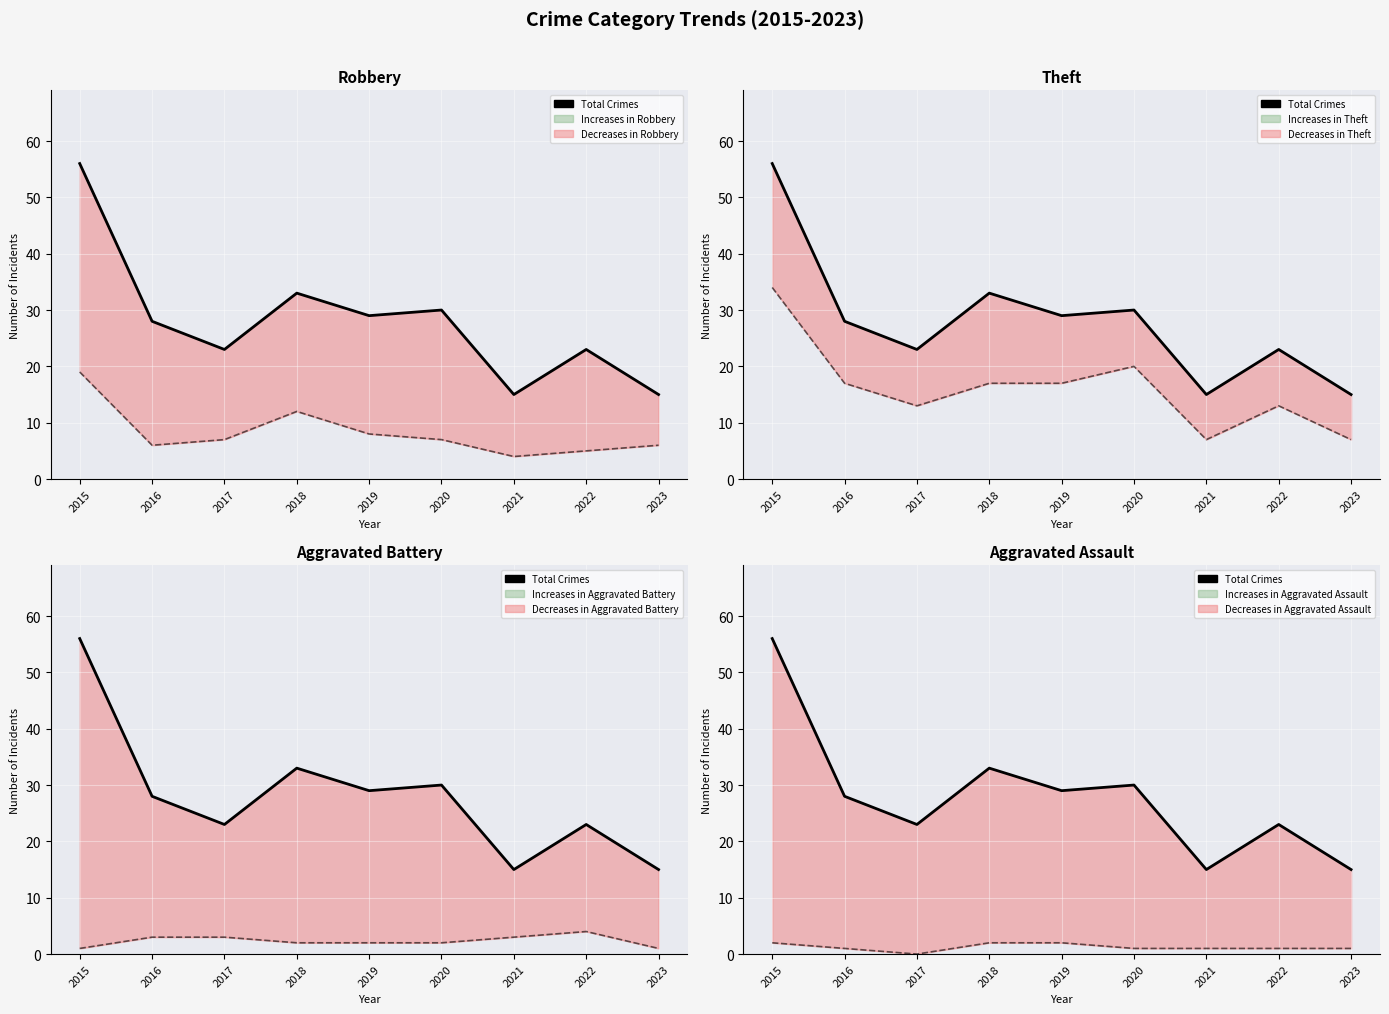

What is the value of the Robbery point at the 8th from the left?

5